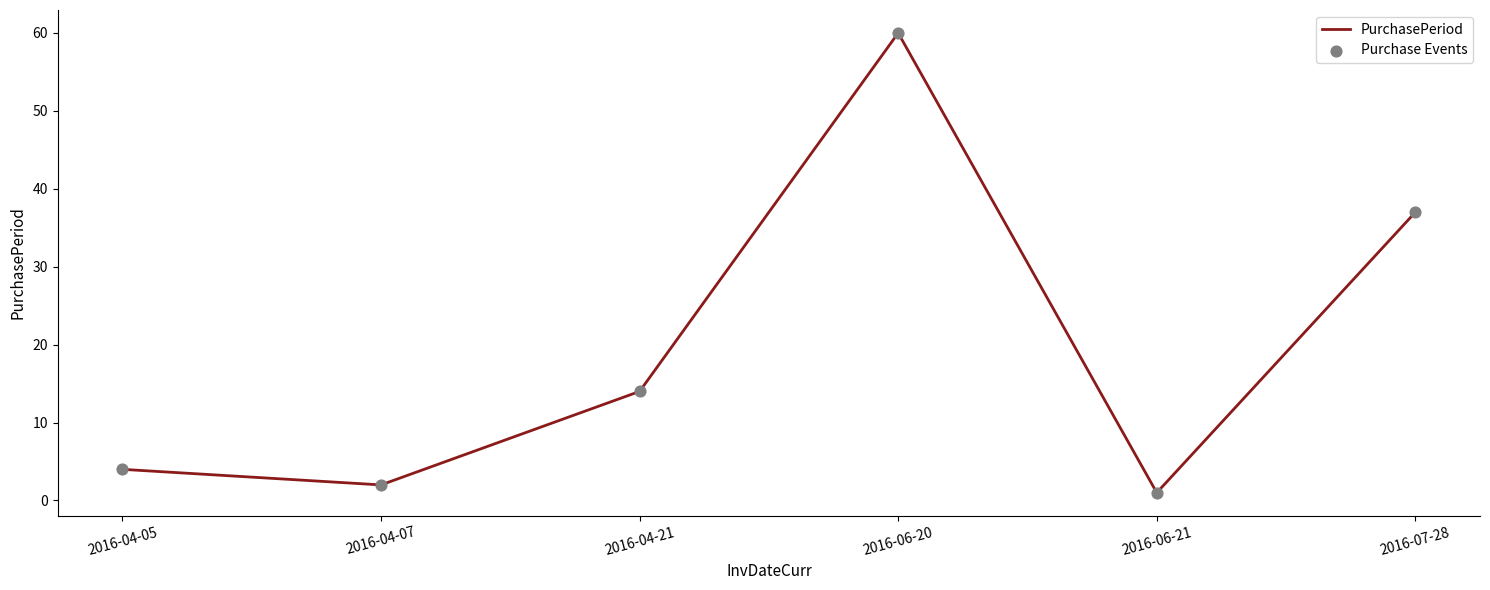

The value at 2016-06-20 is 40. True or false?

False